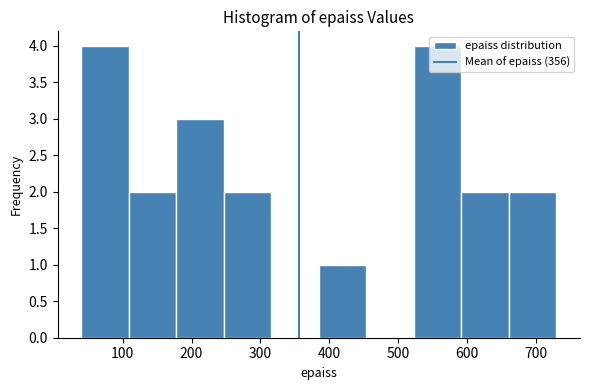

Reading left to right, transcribe this chart: for each bar, give the range it covers on the x-axis and its height. Neither the bar edges nor the heights are printed on the chart, so give them approximately, as read against the axes.

40 to 109: 4
109 to 178: 2
178 to 247: 3
247 to 316: 2
316 to 385: 0
385 to 454: 1
454 to 523: 0
523 to 592: 4
592 to 661: 2
661 to 730: 2